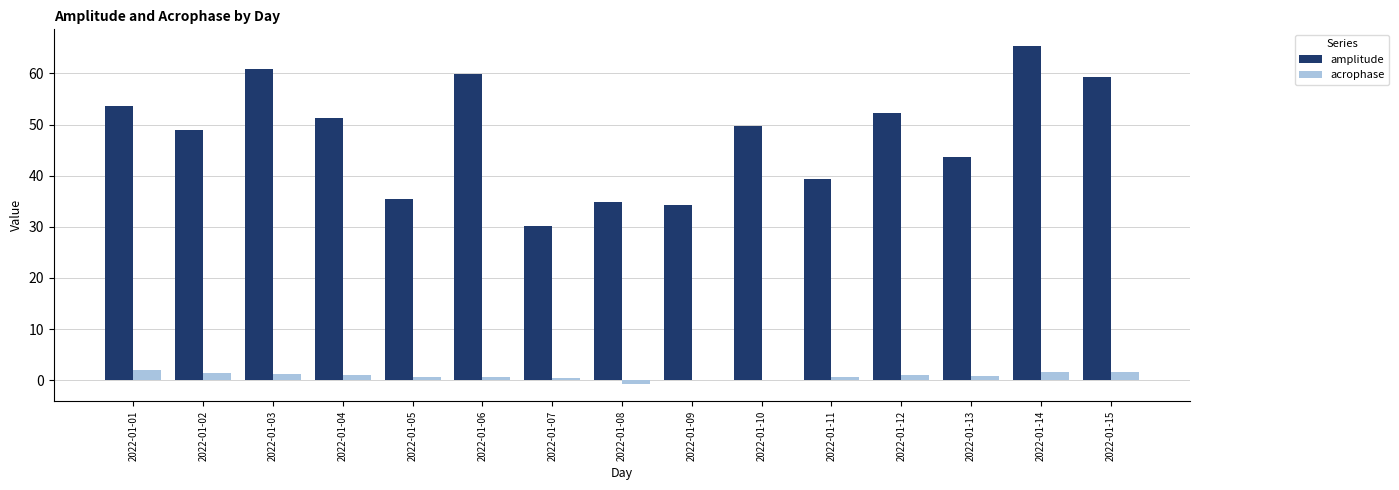

At which label is amplitude closest to 47?

2022-01-02